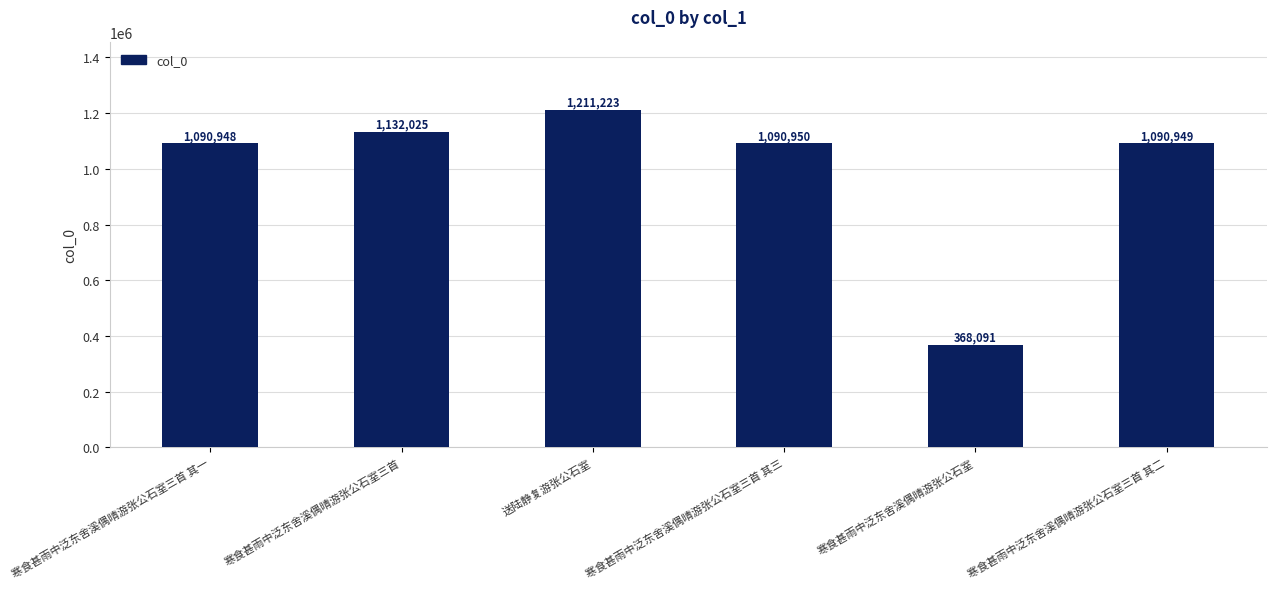

What is the difference between the maximum and minimum values?

843132